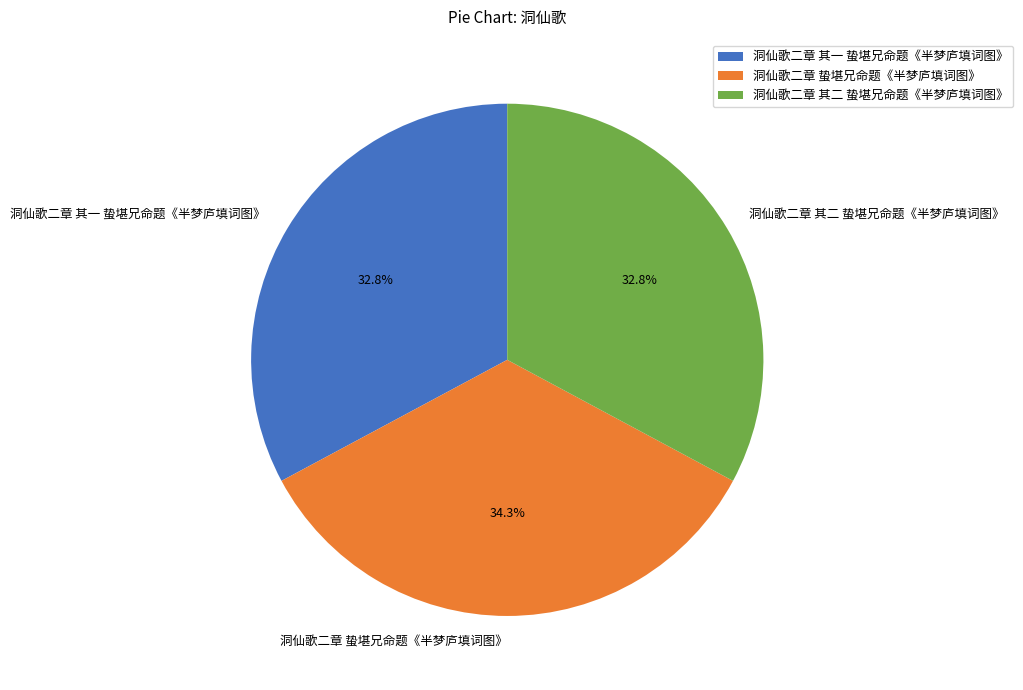

What is the largest slice in the pie chart?

洞仙歌二章 蛰堪兄命题《半梦庐填词图》